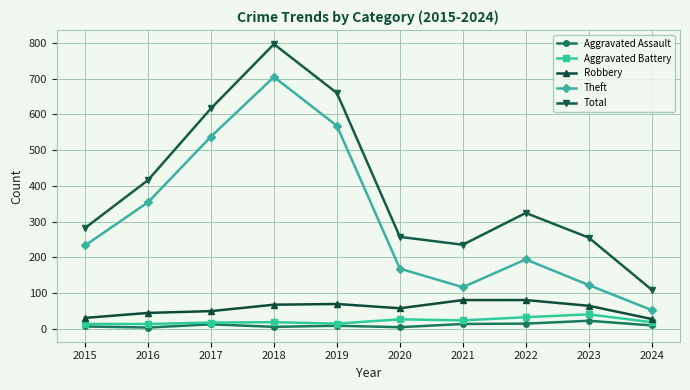

Does the chart display data point markers on the line(s)?

Yes